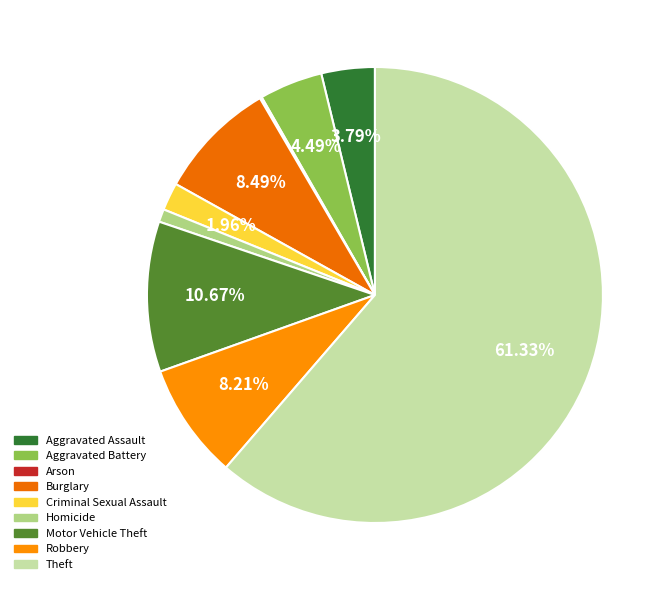

What is the change in value from Aggravated Battery to Arson?

-62